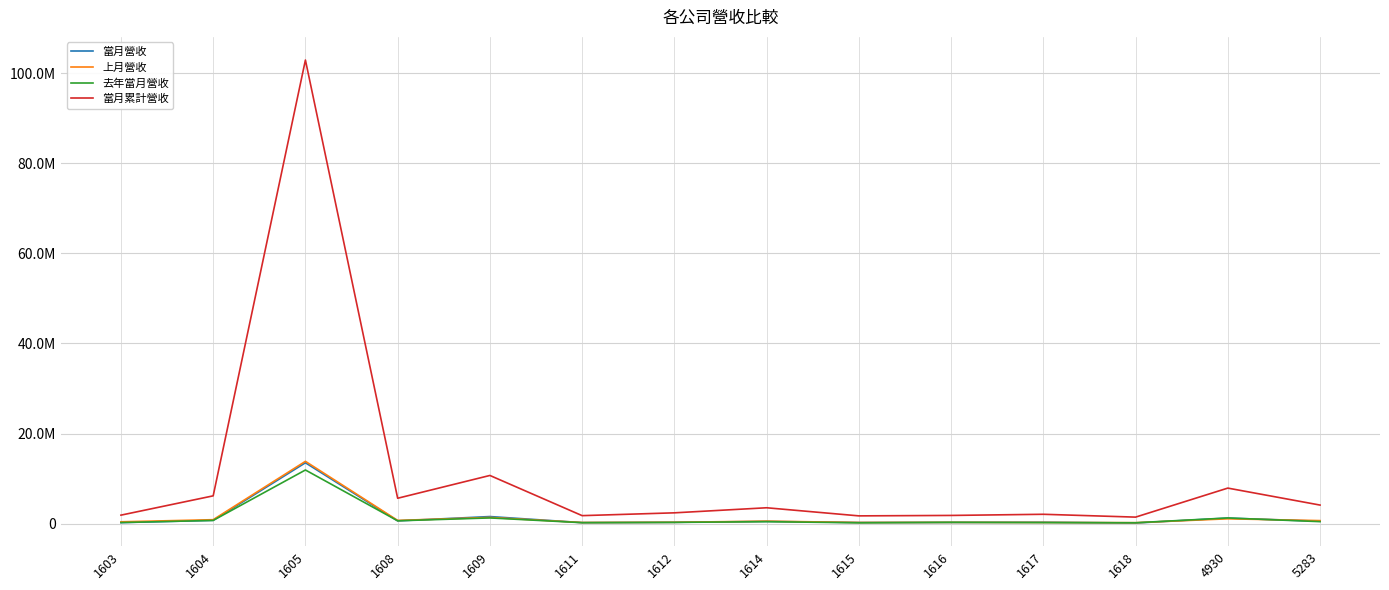

What are all the series names shown in the legend?

當月營收, 上月營收, 去年當月營收, 當月累計營收